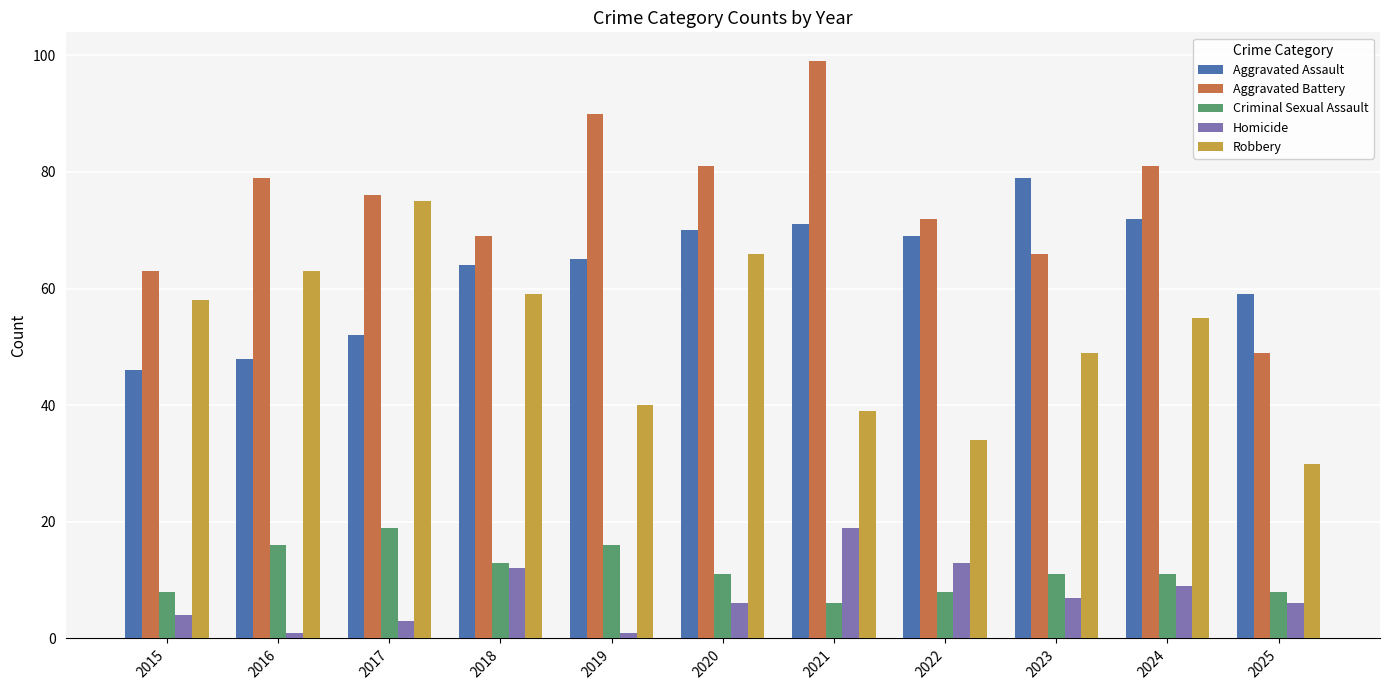

What is the difference between the Robbery values at 2021 and 2023?

10